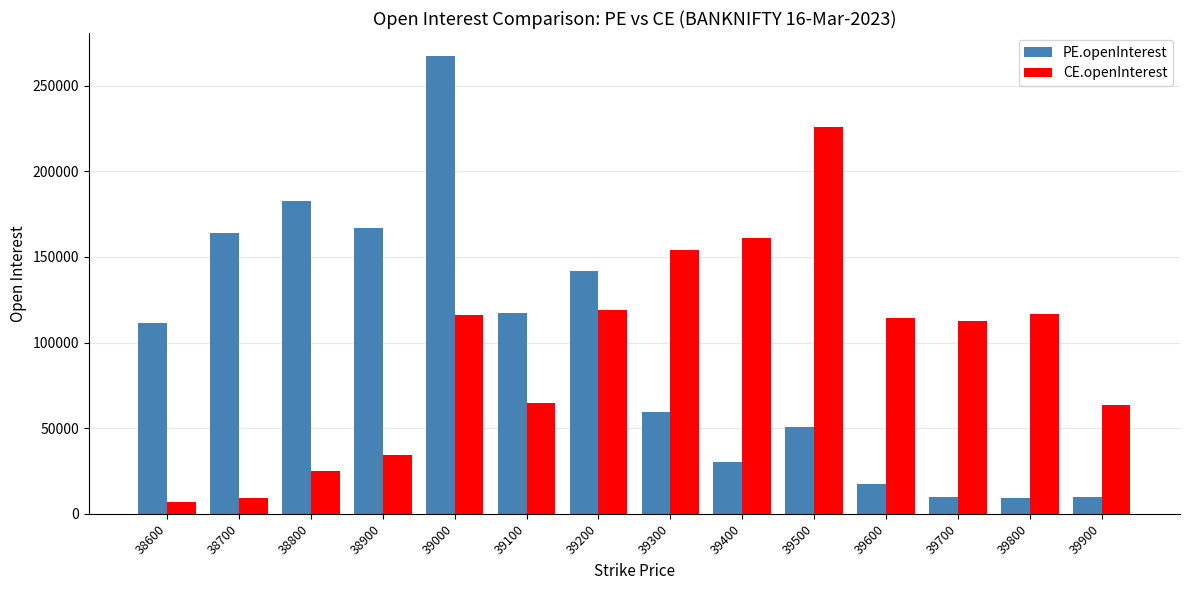

What is the approximate value of CE.openInterest at 38600?

6603